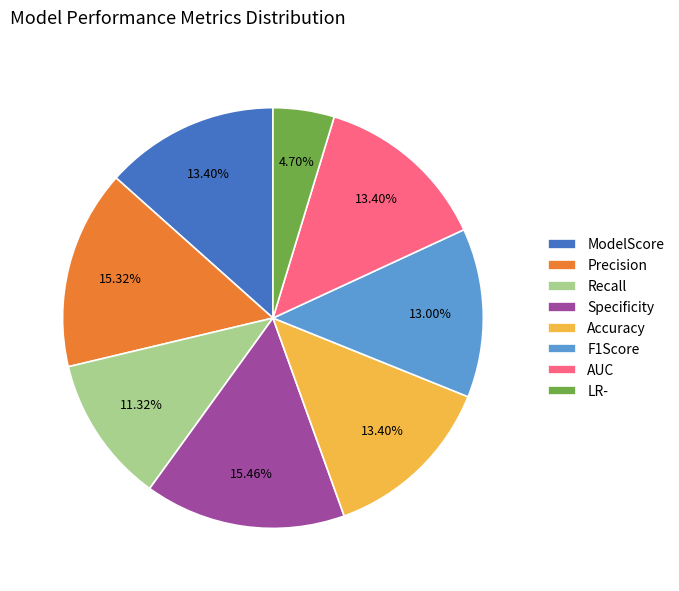

Is there any slice that represents more than half of the pie?

No